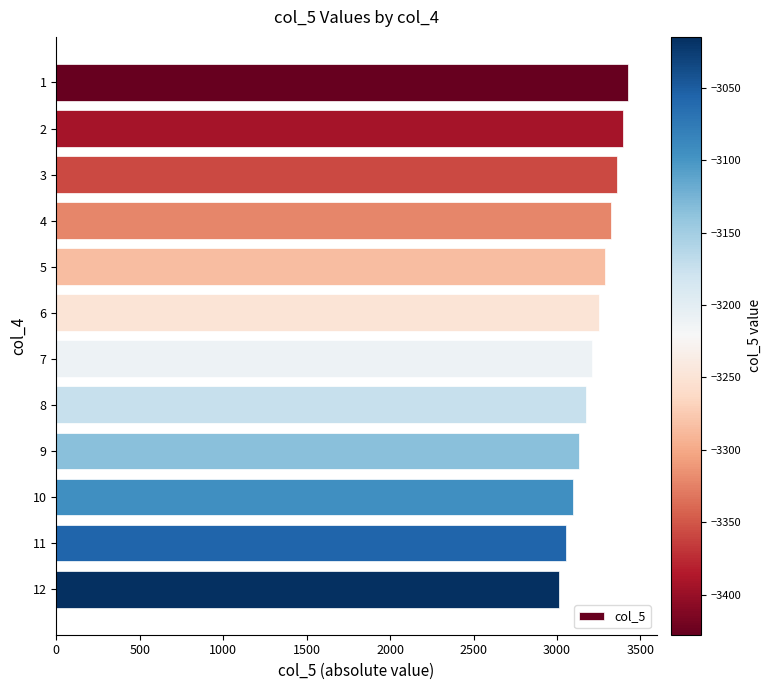

List the labels in order of value, smallest first.

12, 11, 10, 9, 8, 7, 6, 5, 4, 3, 2, 1